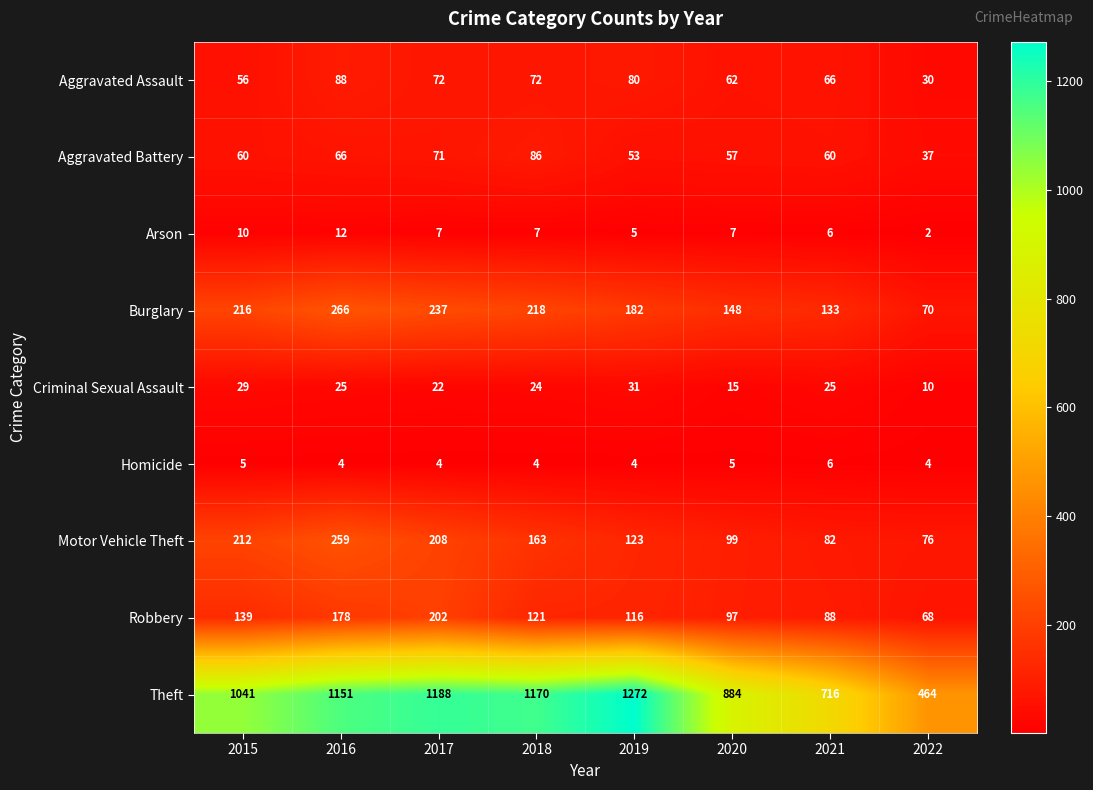

Rank the categories by Robbery value from highest to lowest.

2017, 2016, 2015, 2018, 2019, 2020, 2021, 2022